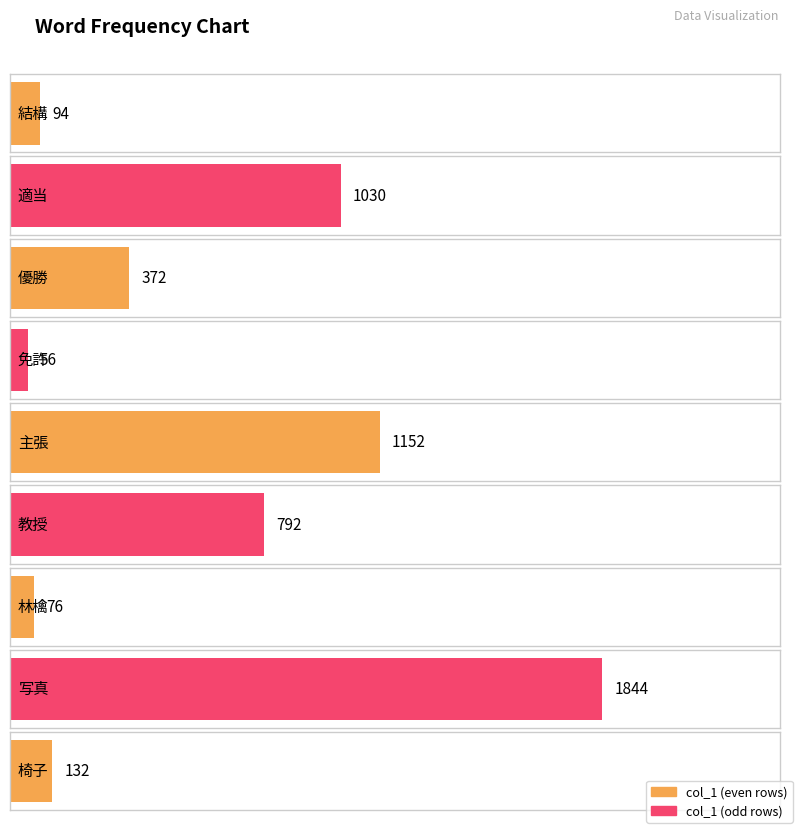

What is the difference between the values at 適当 and 林檎?

954